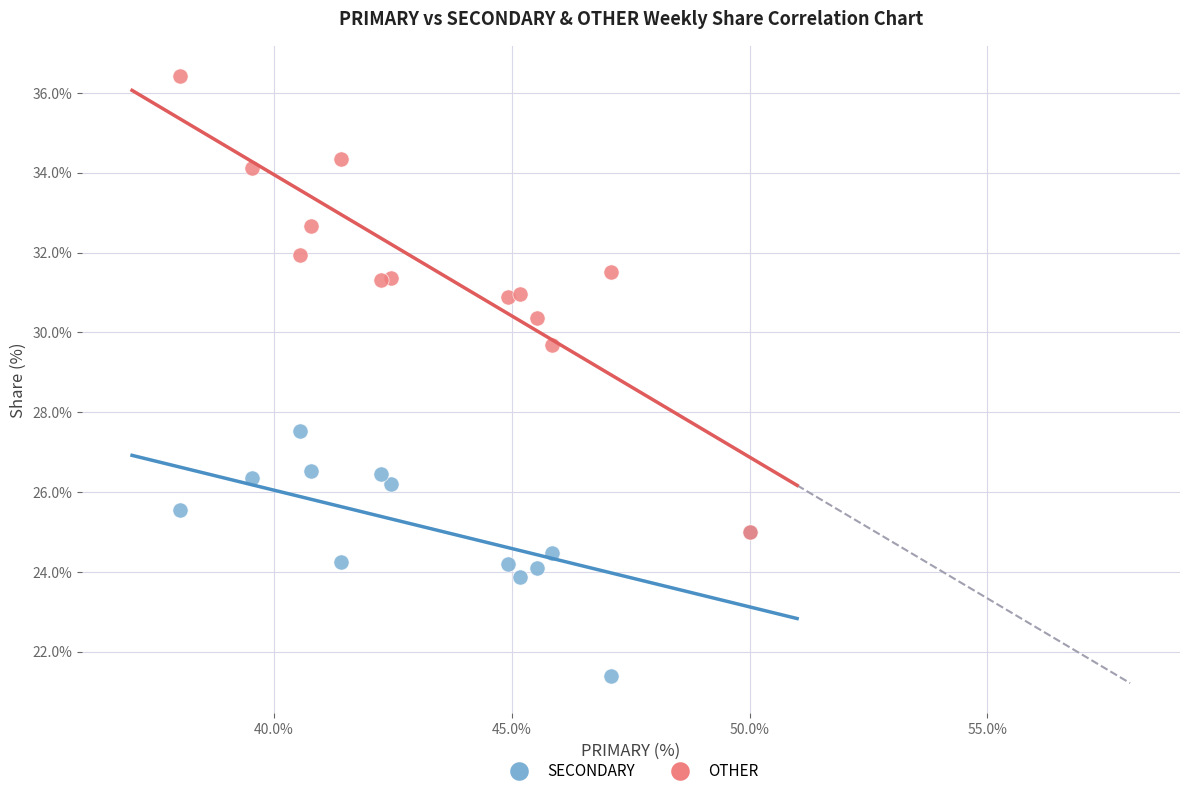

Across all series, what Y value is closest to 28?

27.5